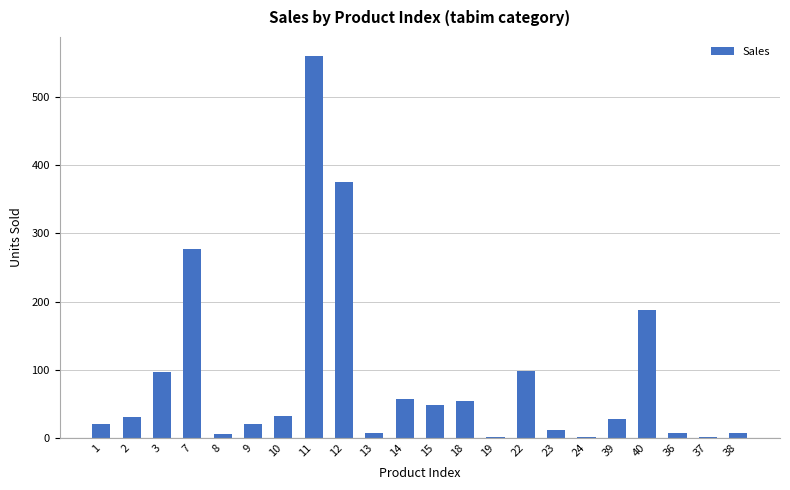

What is the greatest value displayed?

560